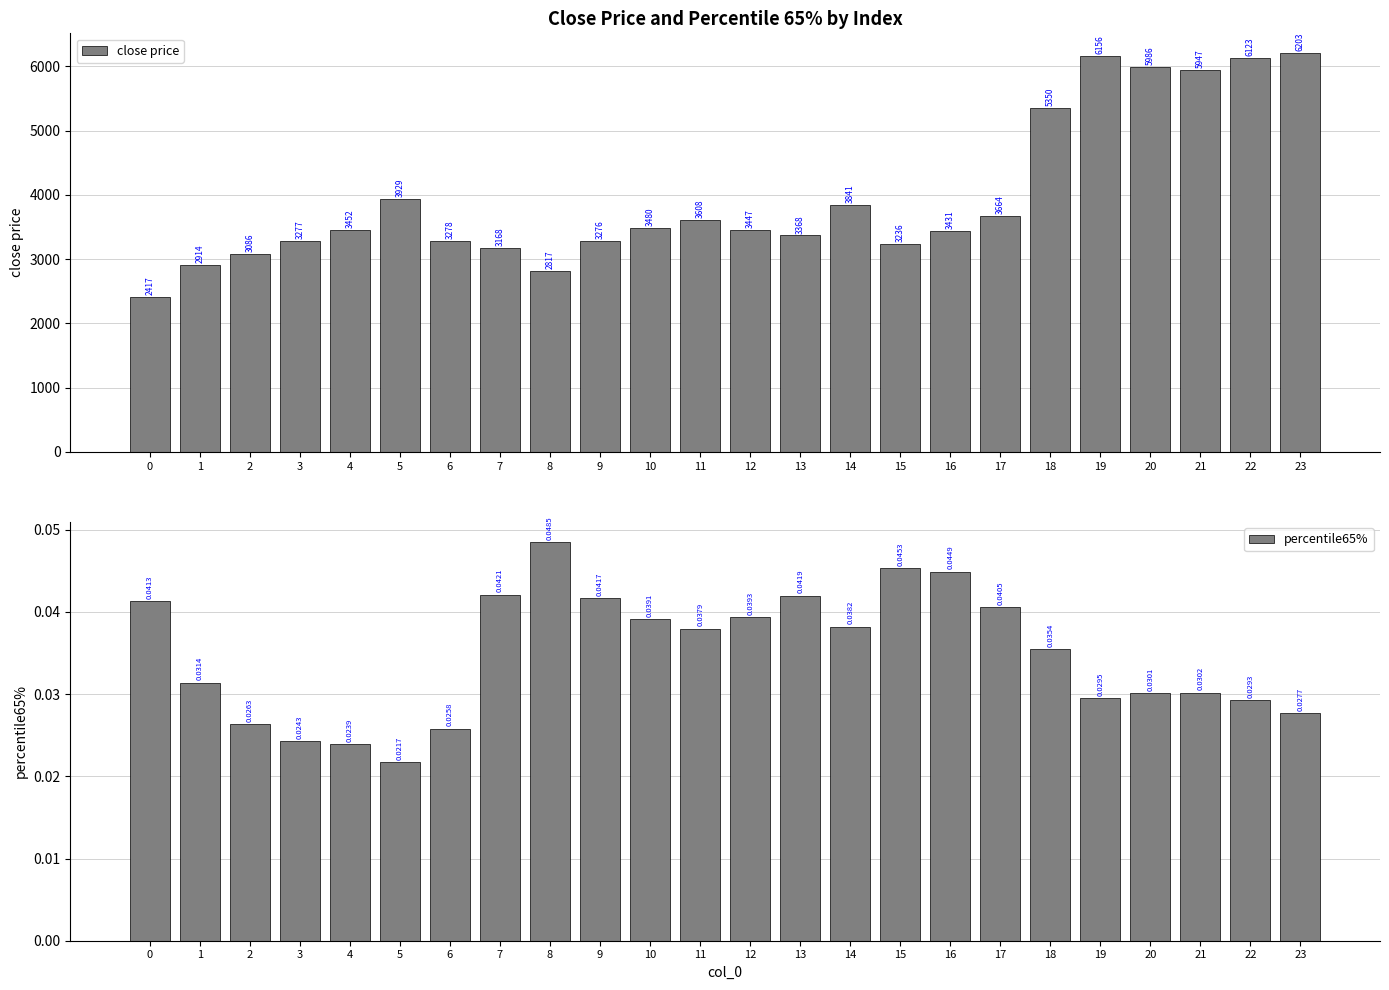

What is the value of the close price bar at the 20th from the left?

6155.8